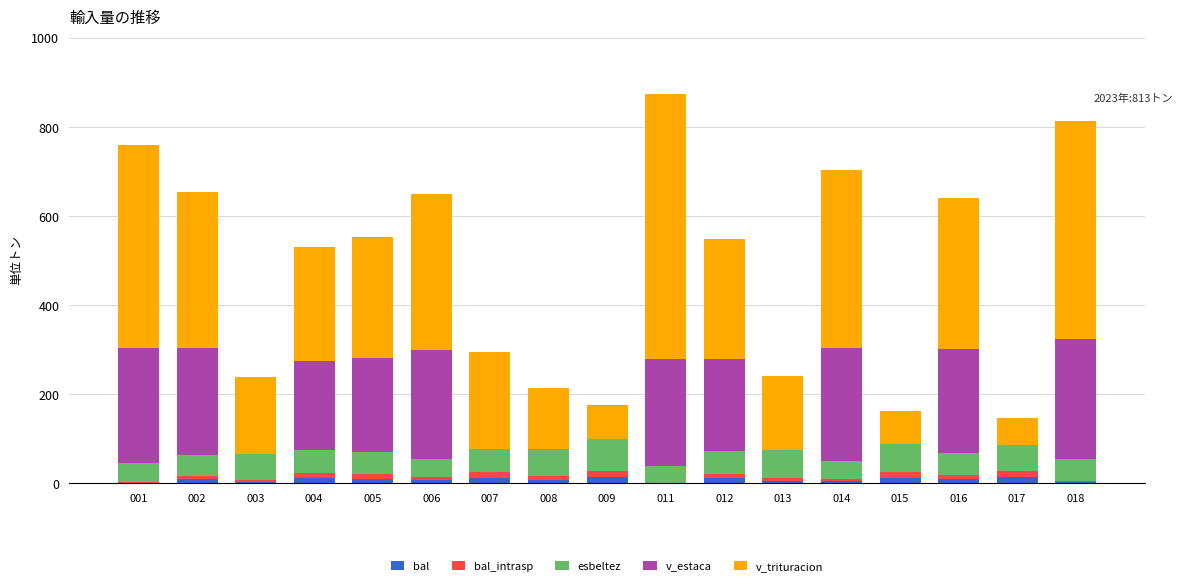

At which category is the sum across all series the highest?

011